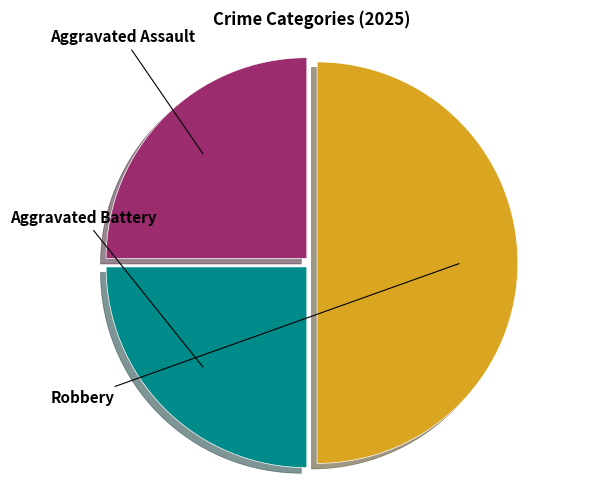

How many slices are in this pie chart?

3